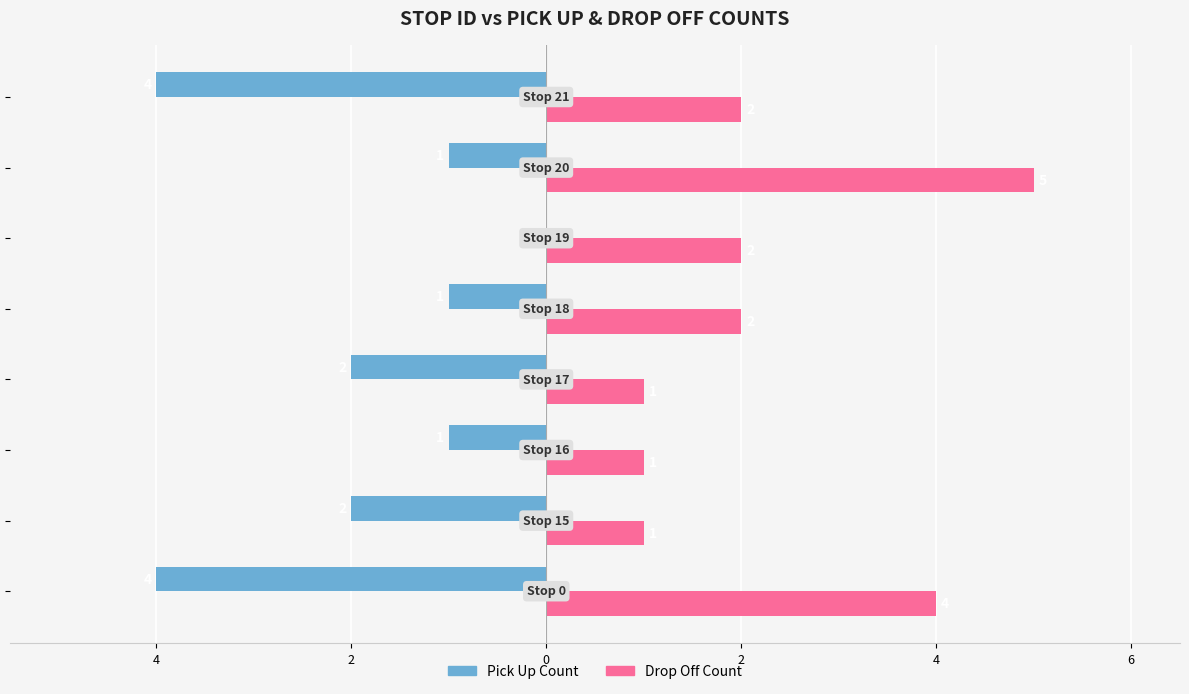

What is the greatest value displayed?

5